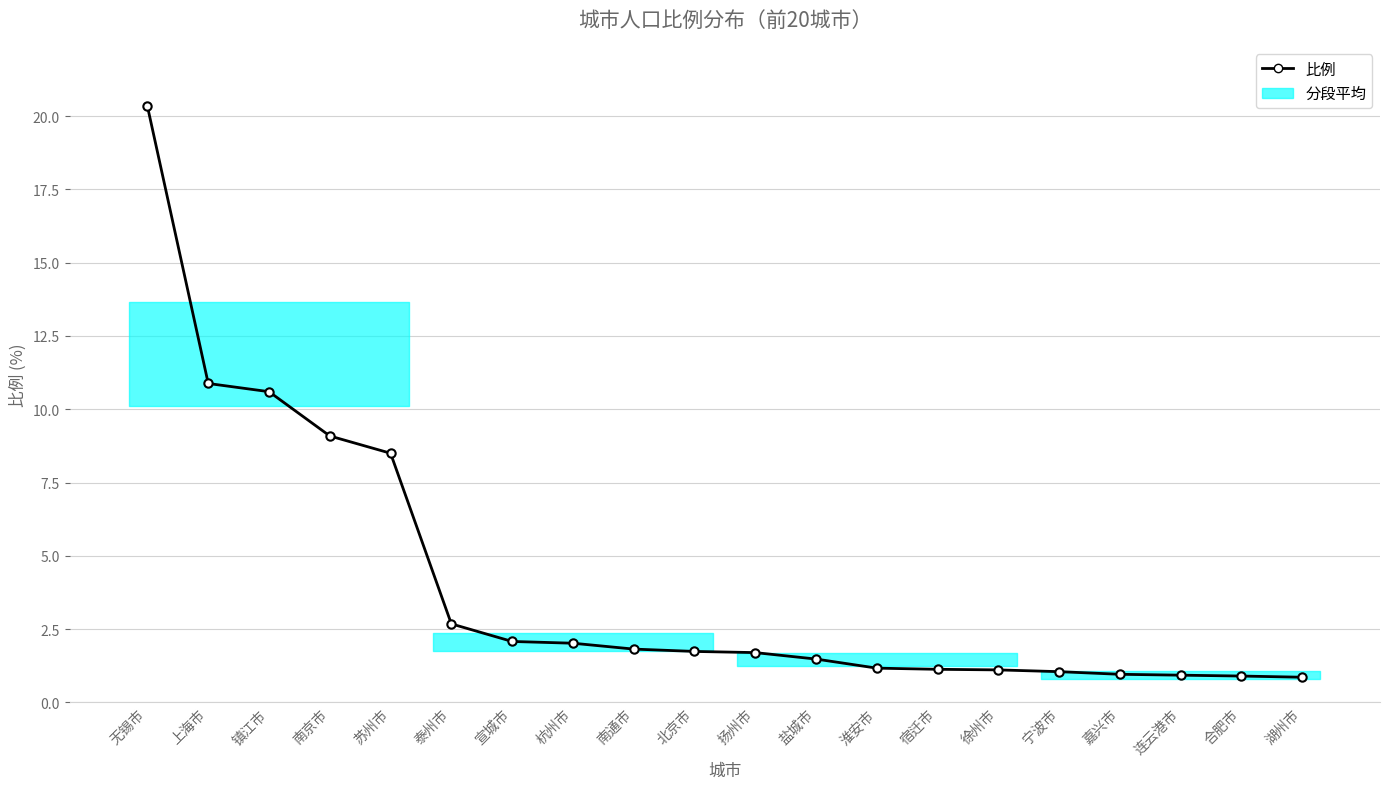

Count the number of data series in this chart.

1